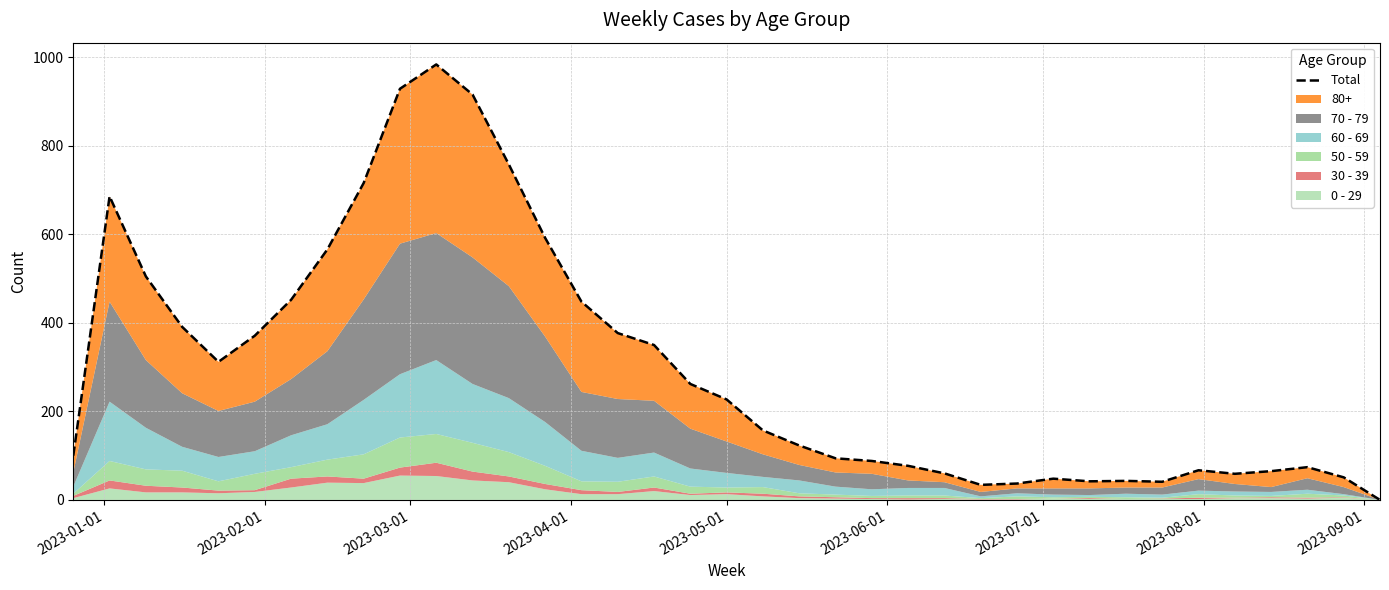

What is the greatest value displayed?

984